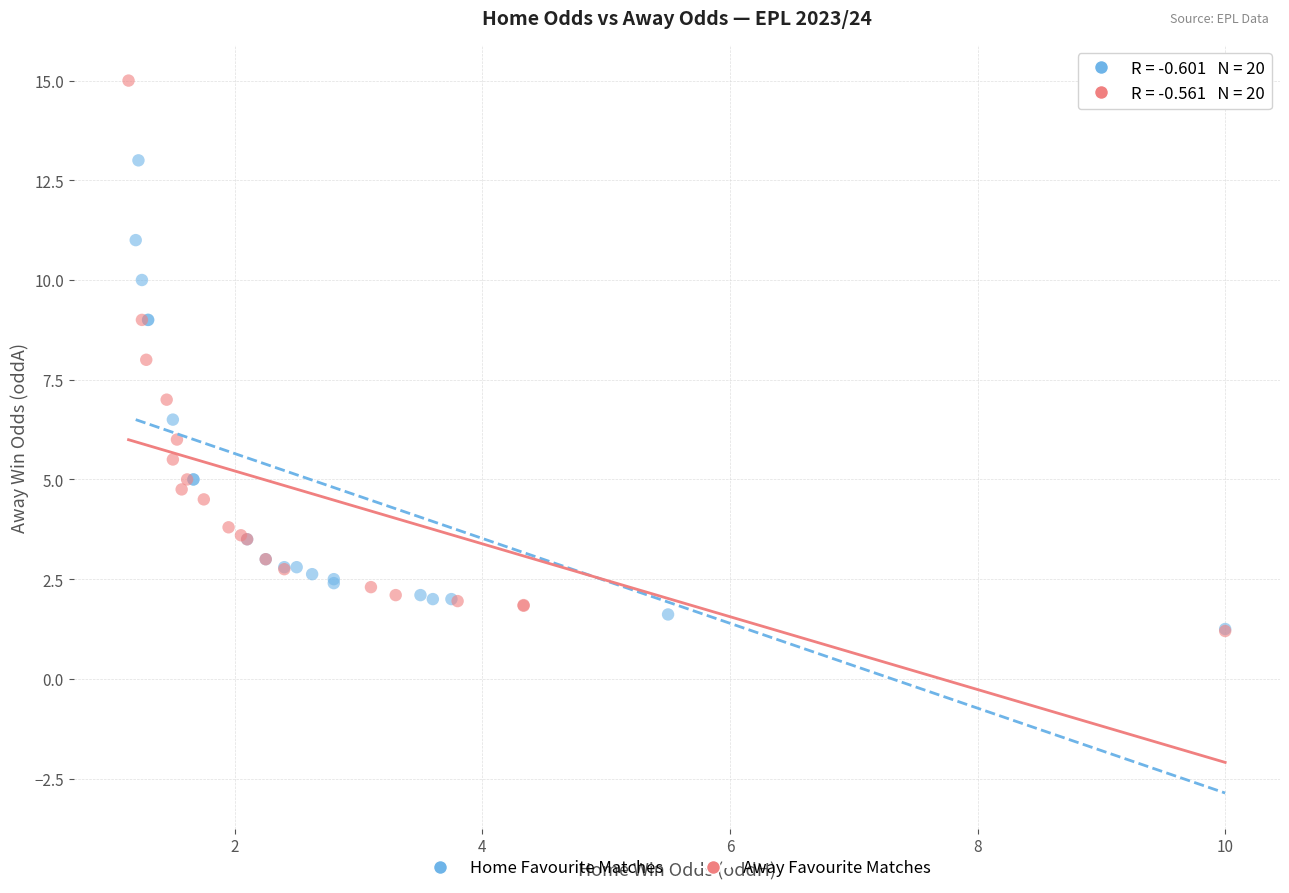

Which series reaches the maximum Y coordinate?

Away Favourite Matches